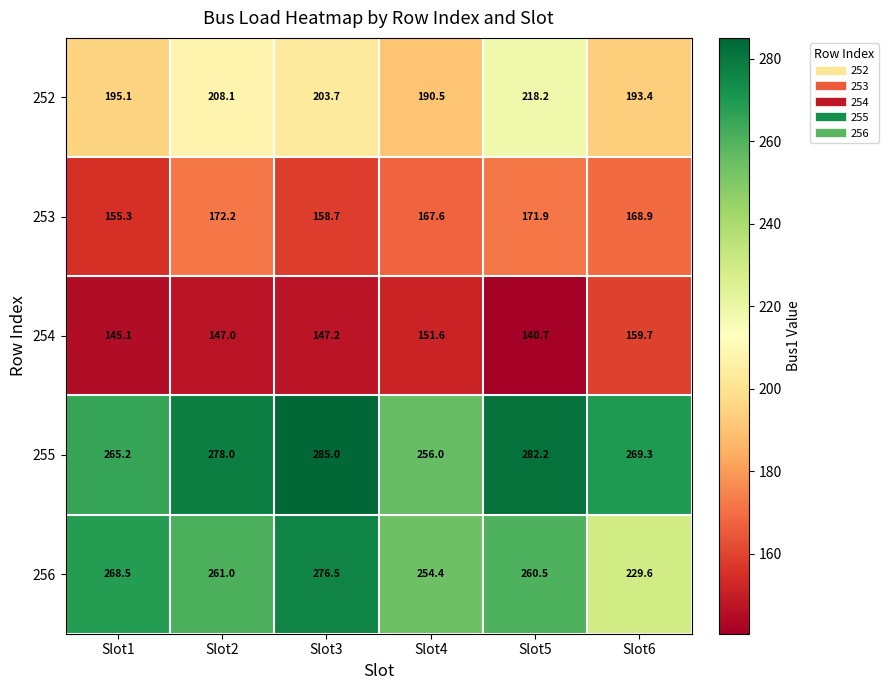

Which series has the largest range (max minus min)?

256